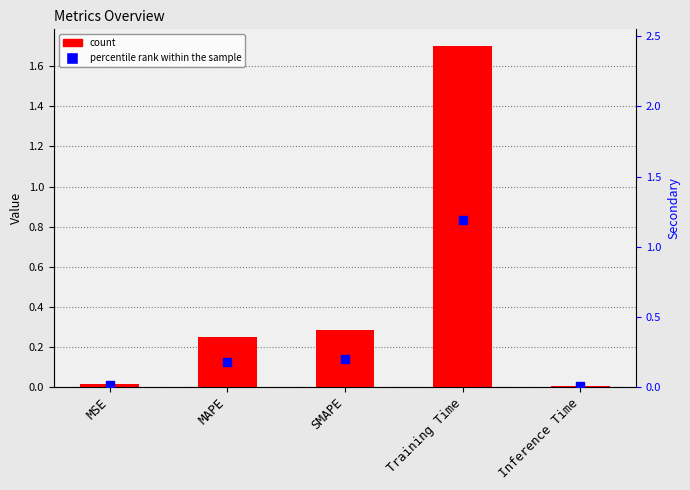

The value at Training Time is 1.7. True or false?

True